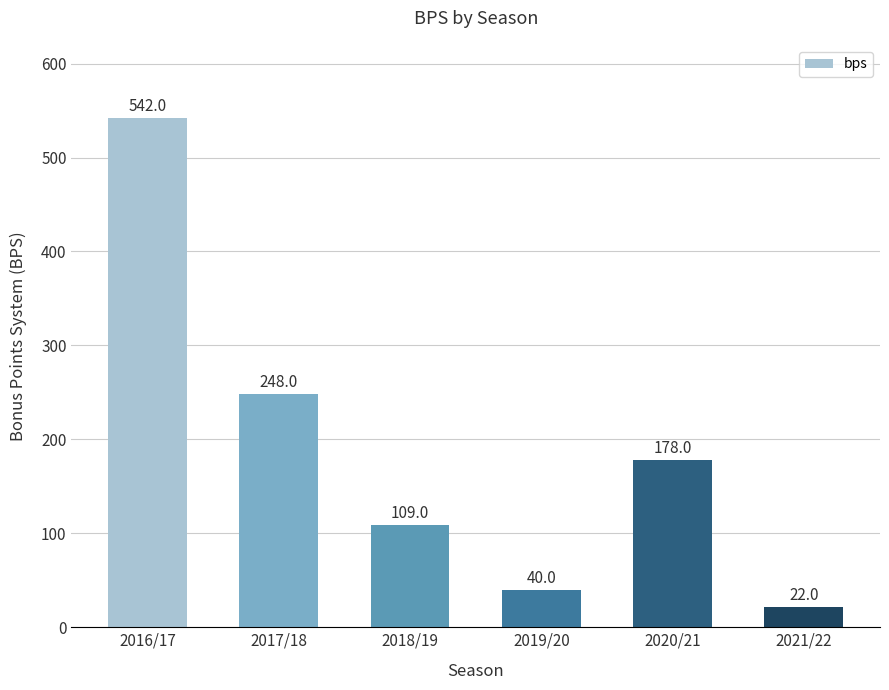

What is the value of the 5th bar from the left?

178